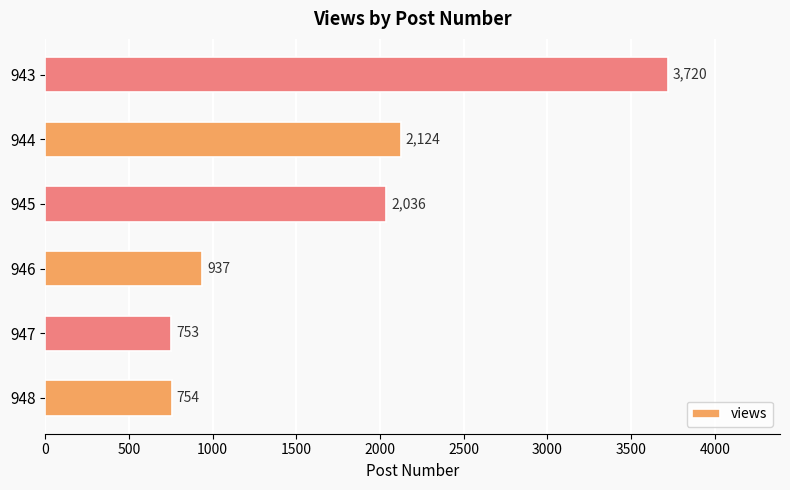

How many bars are there in total?

6